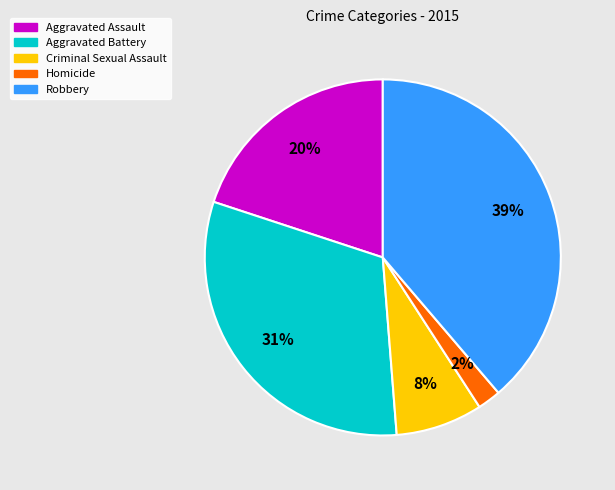

Does Criminal Sexual Assault represent more than half of the total?

No